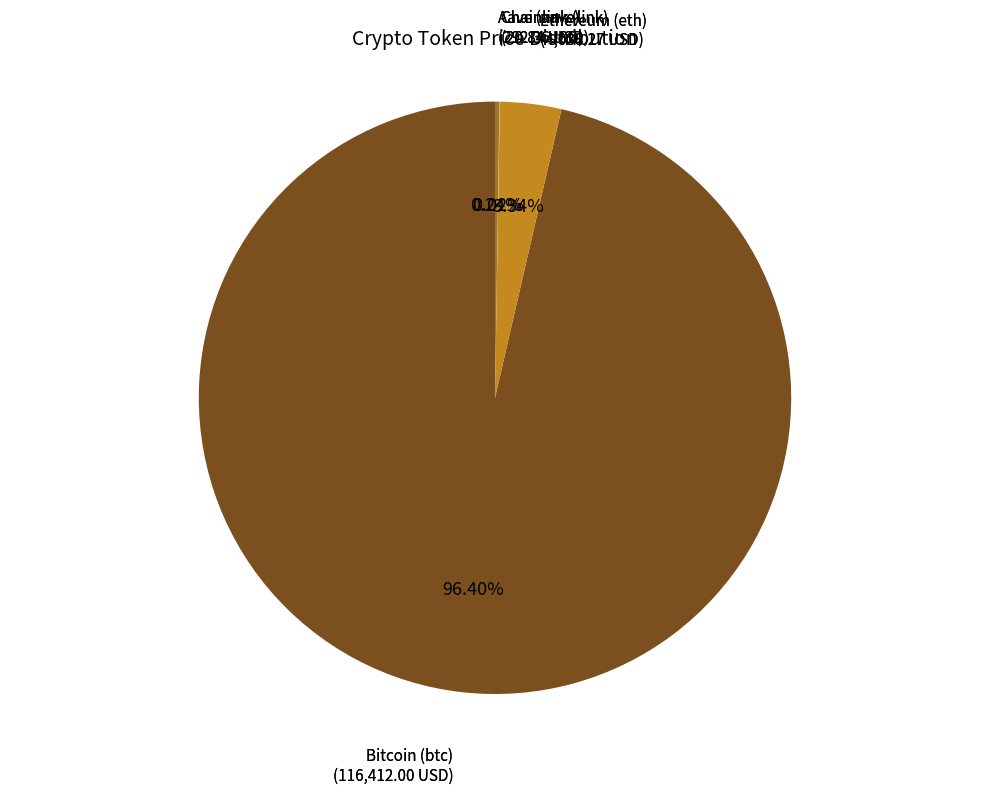

Is there any slice that represents more than half of the pie?

Yes